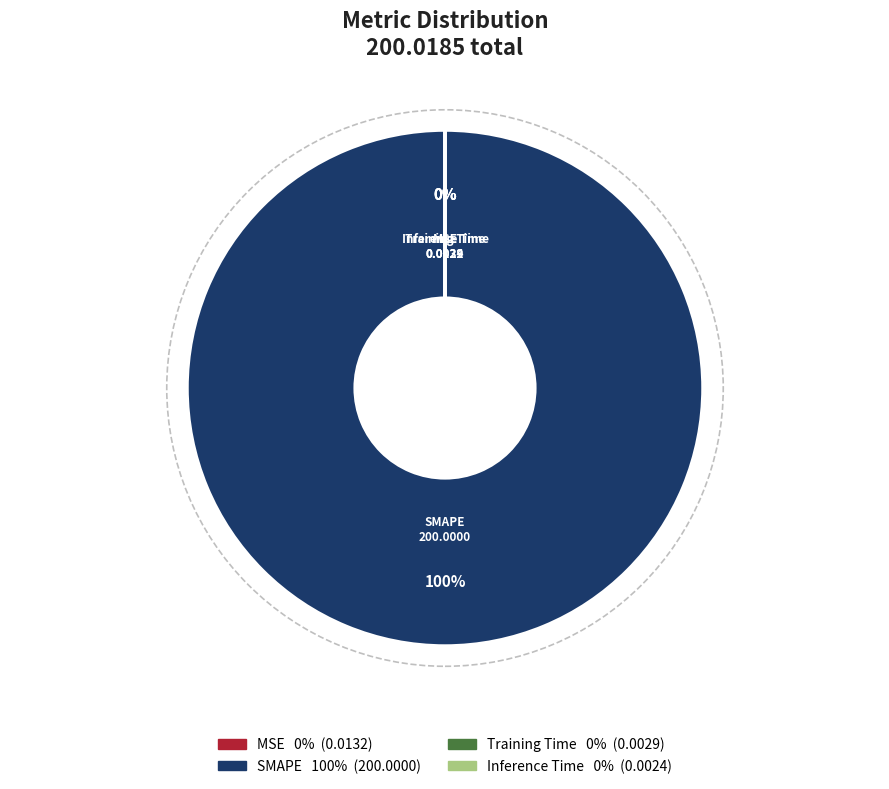

Which category accounts for the majority?

SMAPE